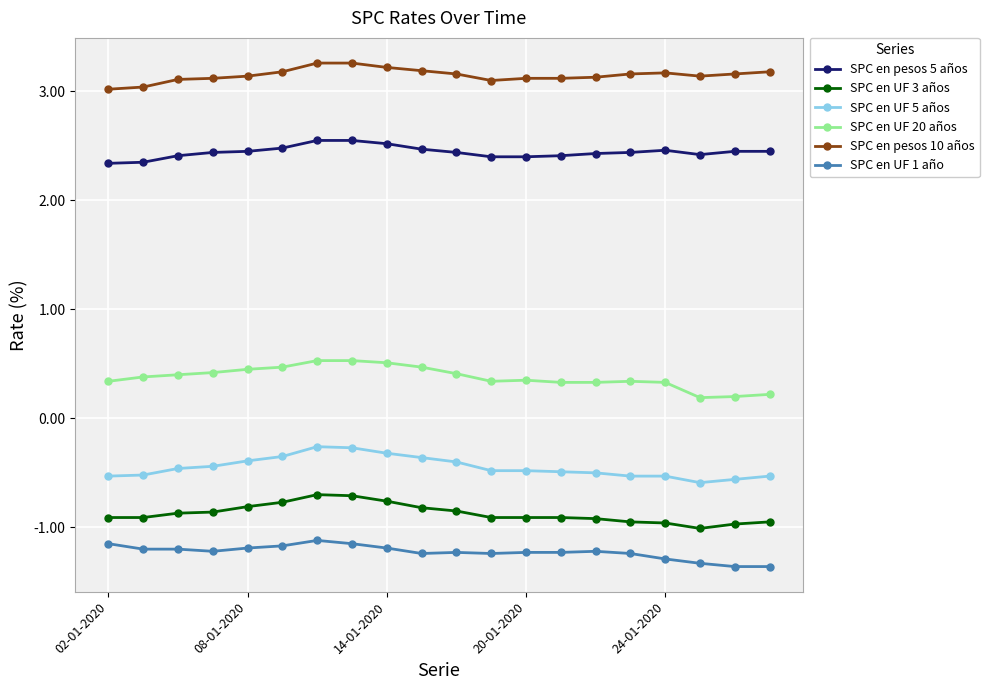

At how many categories does at least one series exceed 0?

20